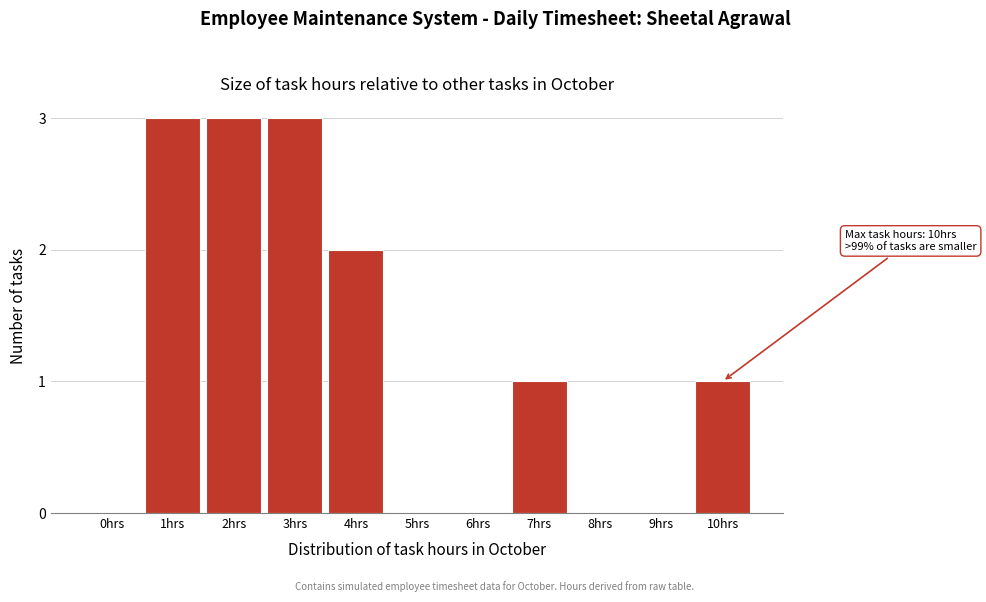

Reading left to right, what are all the values shown in this chart?

0hrs=0	1hrs=3	2hrs=3	3hrs=3	4hrs=2	5hrs=0	6hrs=0	7hrs=1	8hrs=0	9hrs=0	10hrs=1